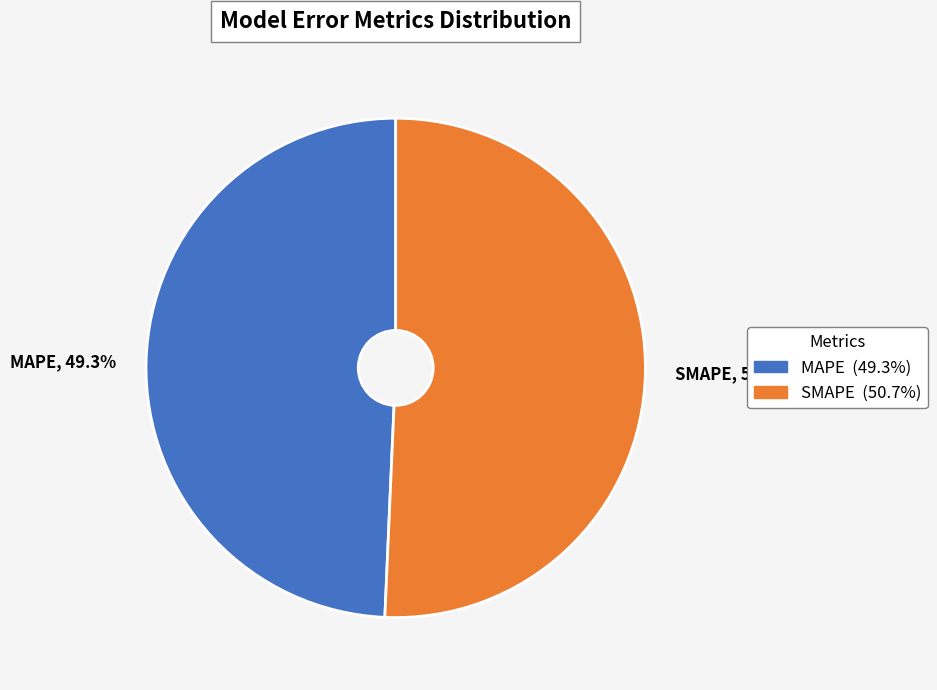

Is it true that SMAPE is 51% of the pie?

True